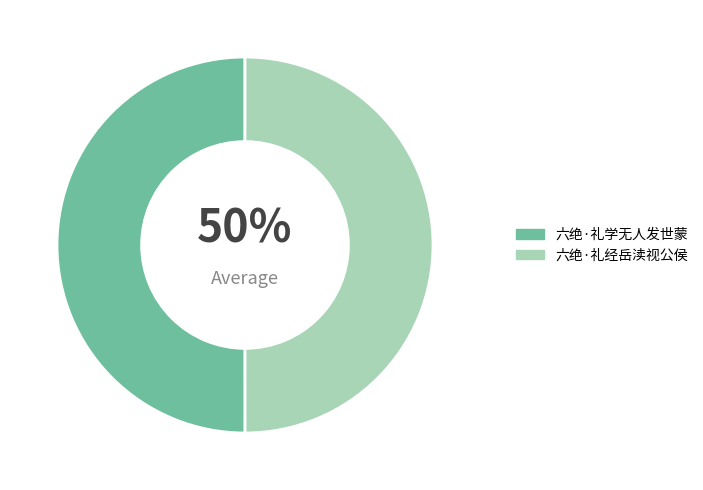

Is there any slice that represents more than half of the pie?

Yes